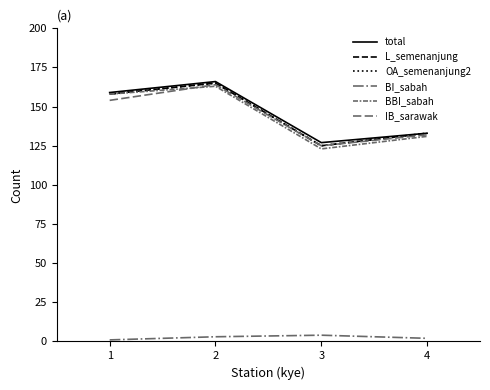

Which has a higher value, 1 or 2?

2